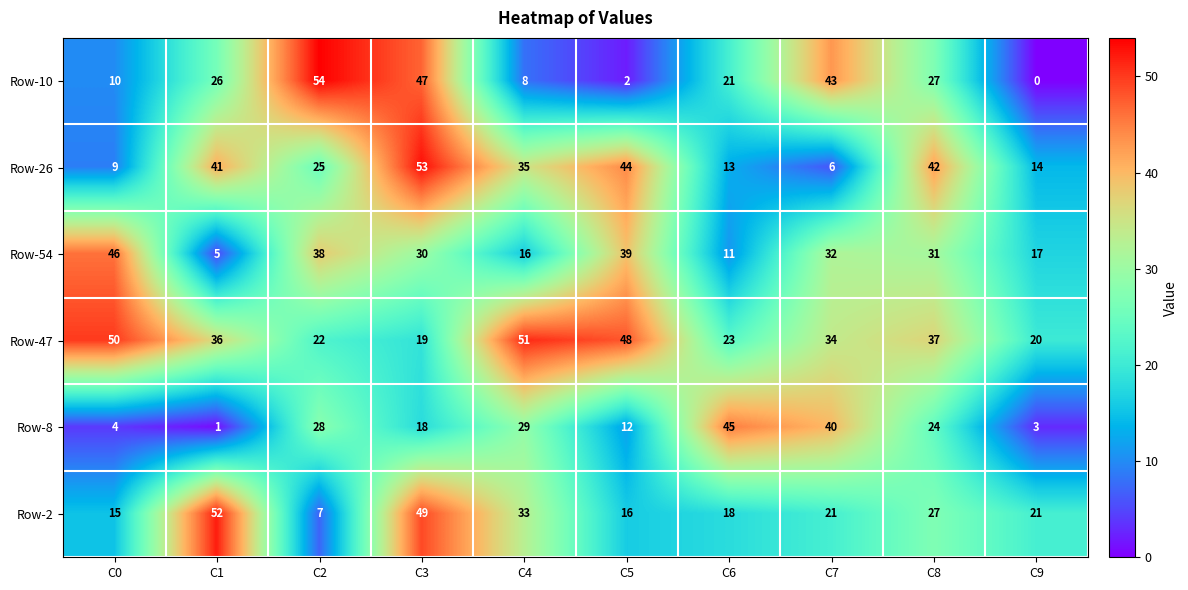

What is the spread (max minus min) of values at C8?

18